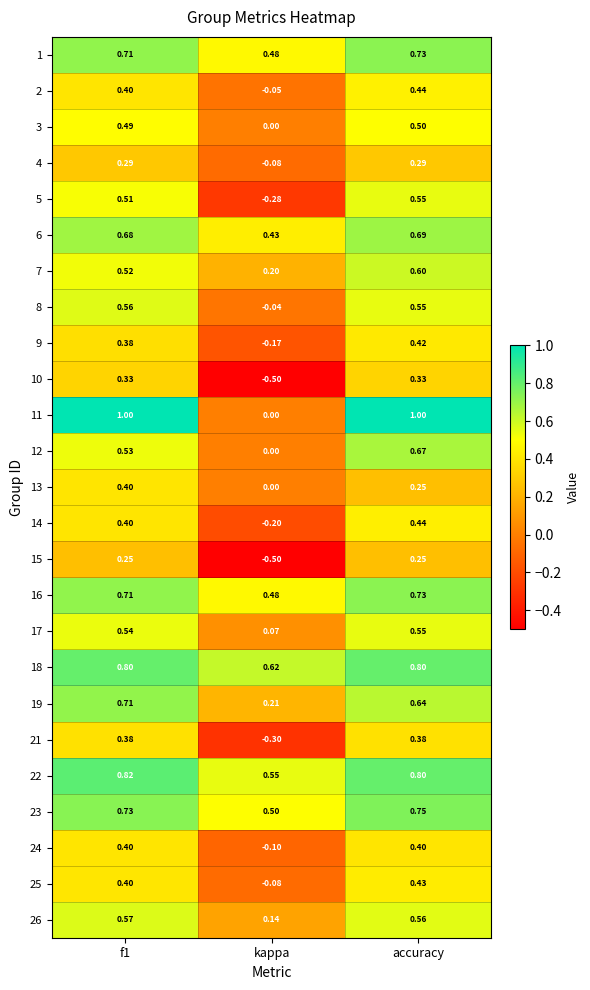

Where is 2 nearest to the value 0?

kappa